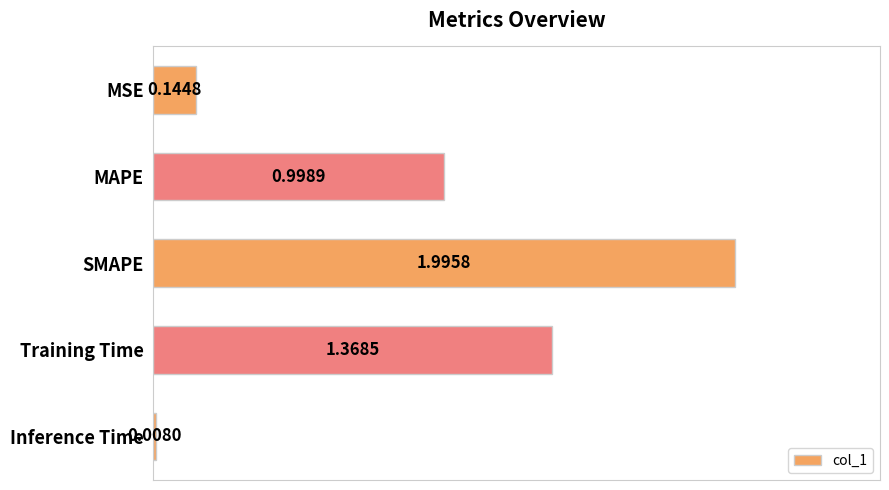

List the labels in order of value, largest first.

SMAPE, Training Time, MAPE, MSE, Inference Time